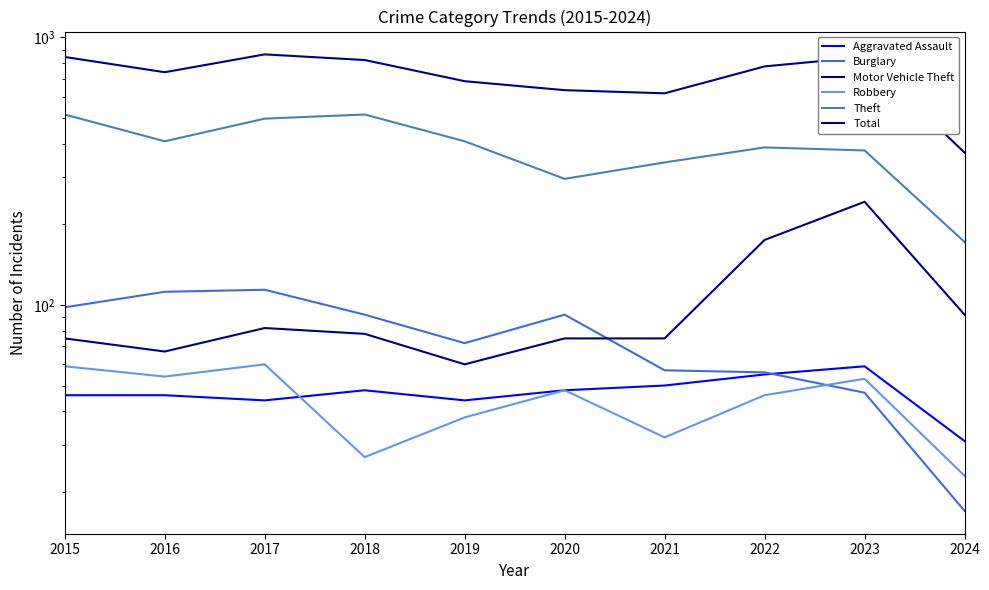

Reading left to right, list all the values displayed in this chart.

Aggravated Assault: 46	46	44	48	44	48	50	55	59	31
Burglary: 98	112	114	92	72	92	57	56	47	17
Motor Vehicle Theft: 75	67	82	78	60	75	75	175	243	92
Robbery: 59	54	60	27	38	48	32	46	53	23
Theft: 515	409	497	515	409	296	341	388	378	172
Total: 845	741	864	823	686	635	618	779	845	371